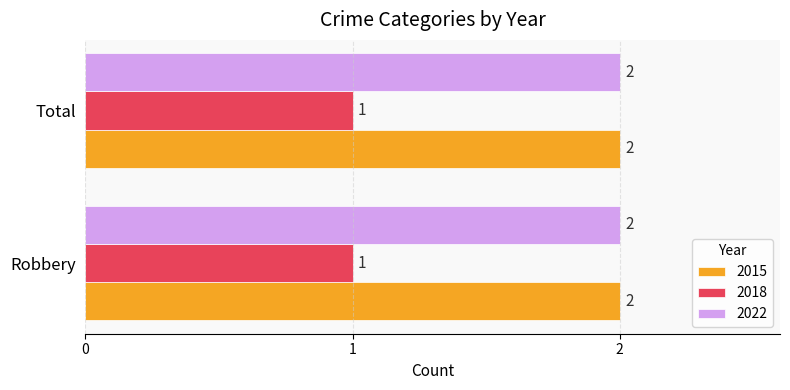

What is the total value across all series at Total?

5